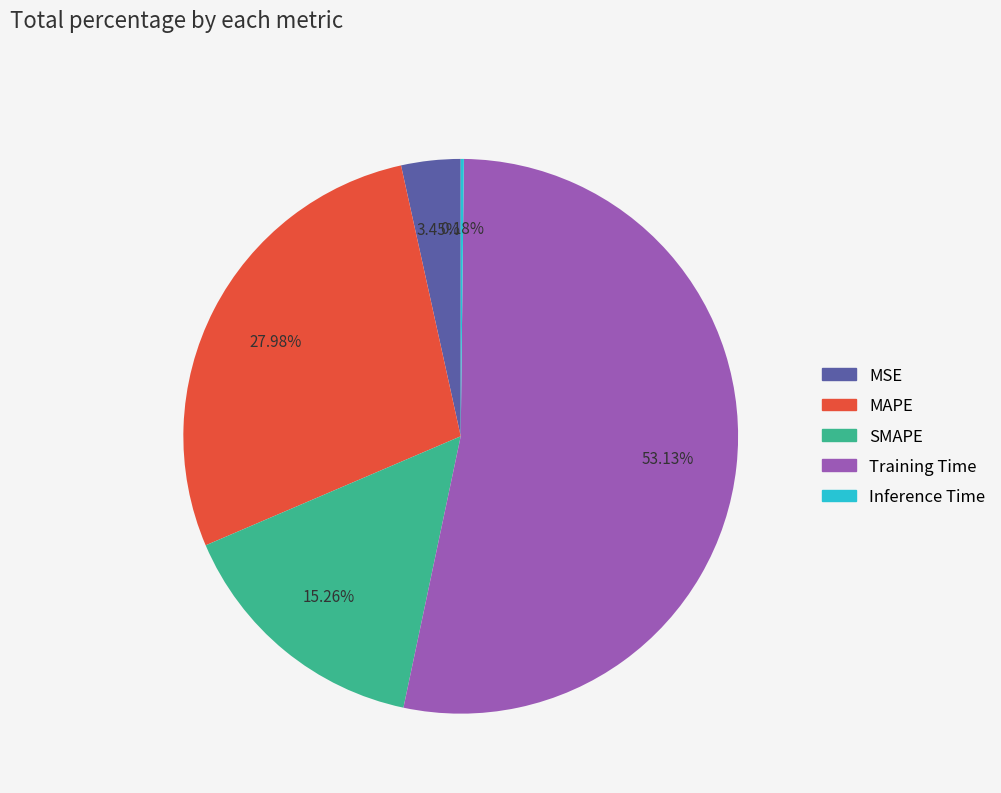

Combined, what portion of the pie is Training Time and MSE?

56.6%